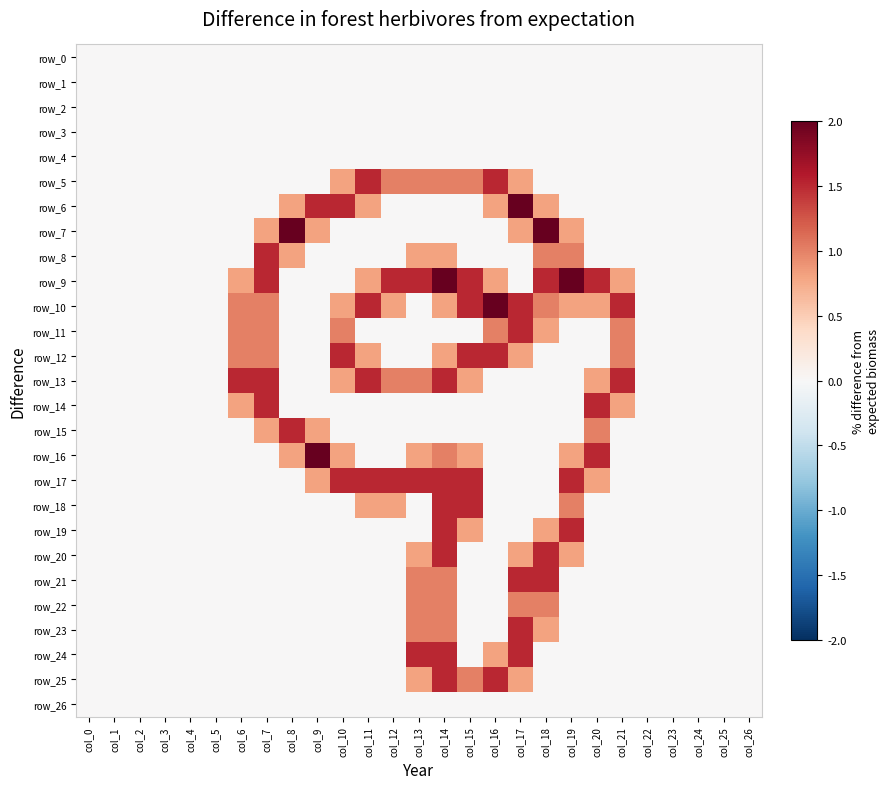

At how many categories does at least one series exceed 0?

16